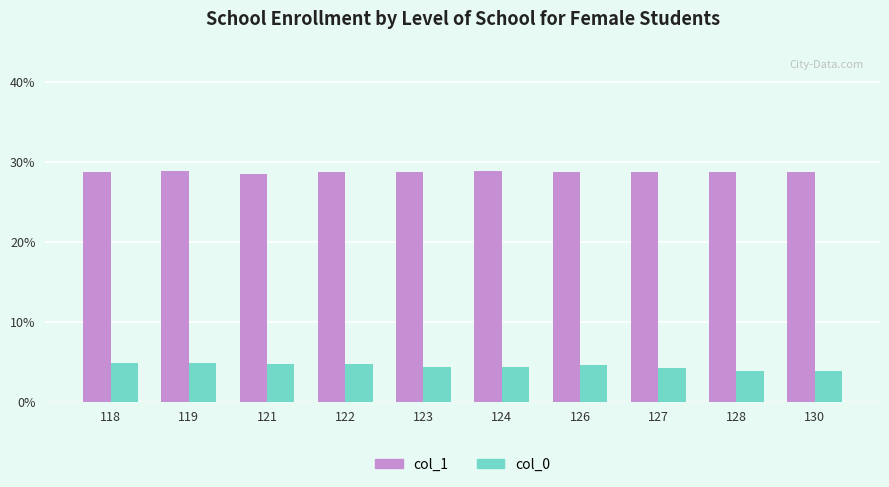

Rank the series at 126 from lowest to highest value.

col_0, col_1